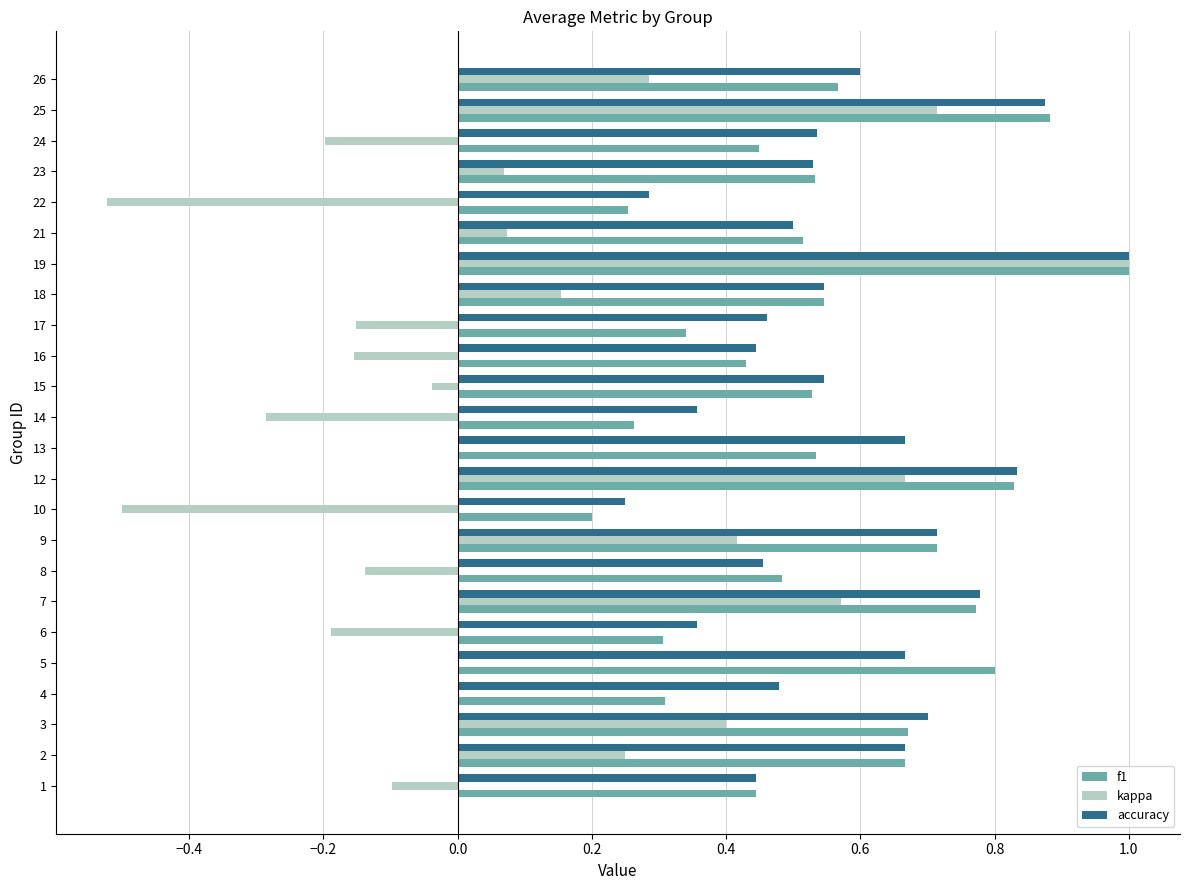

Is the value of f1 at 12 greater than the value of accuracy at 25?

No